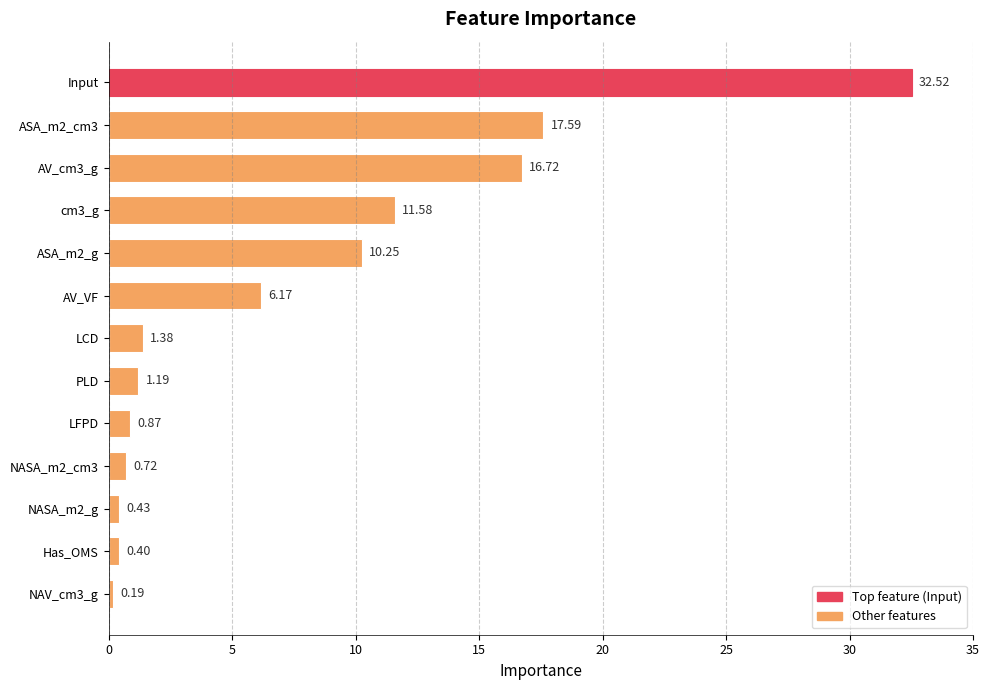

Approximately how many times larger is the value at Input compared to AV_cm3_g?

1.9